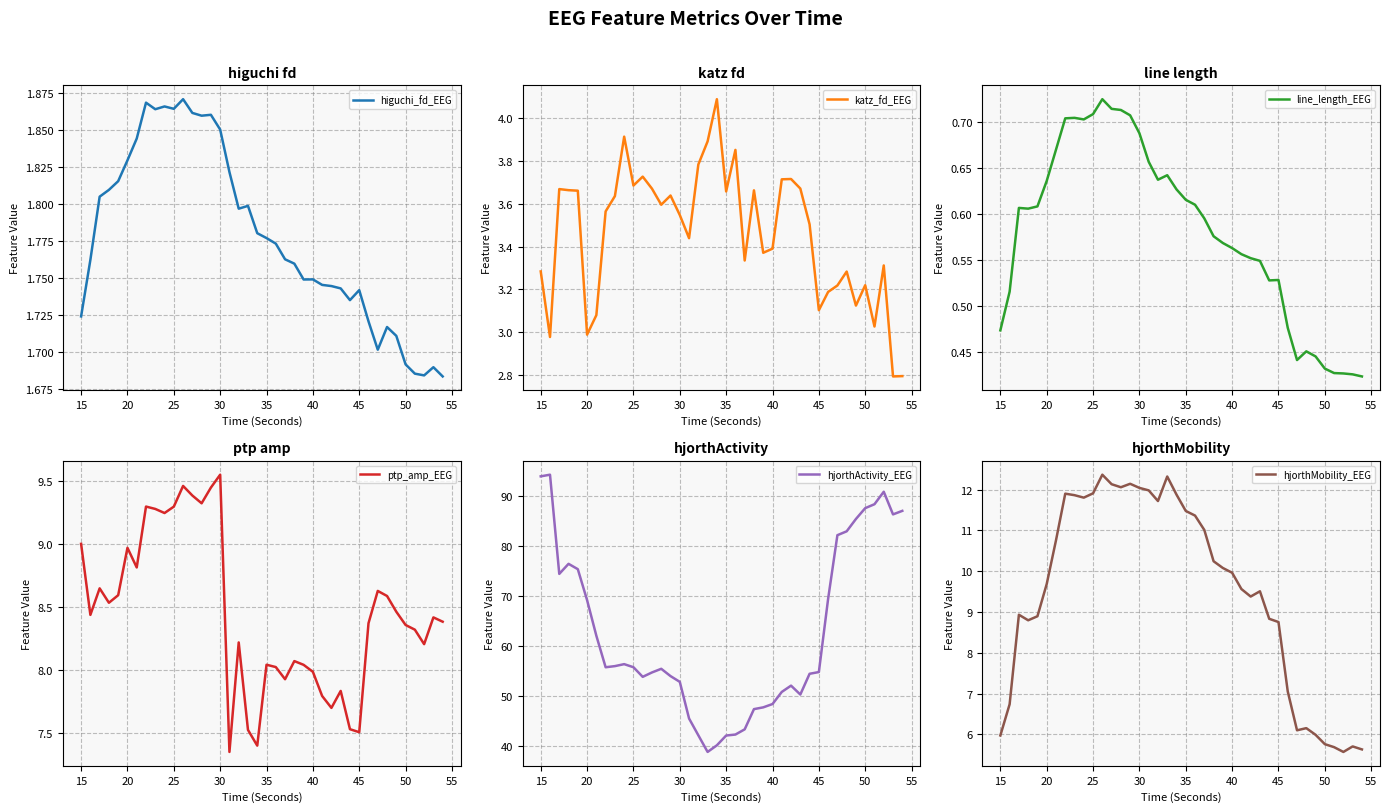

What is the minimum value for katz_fd_EEG?

2.8